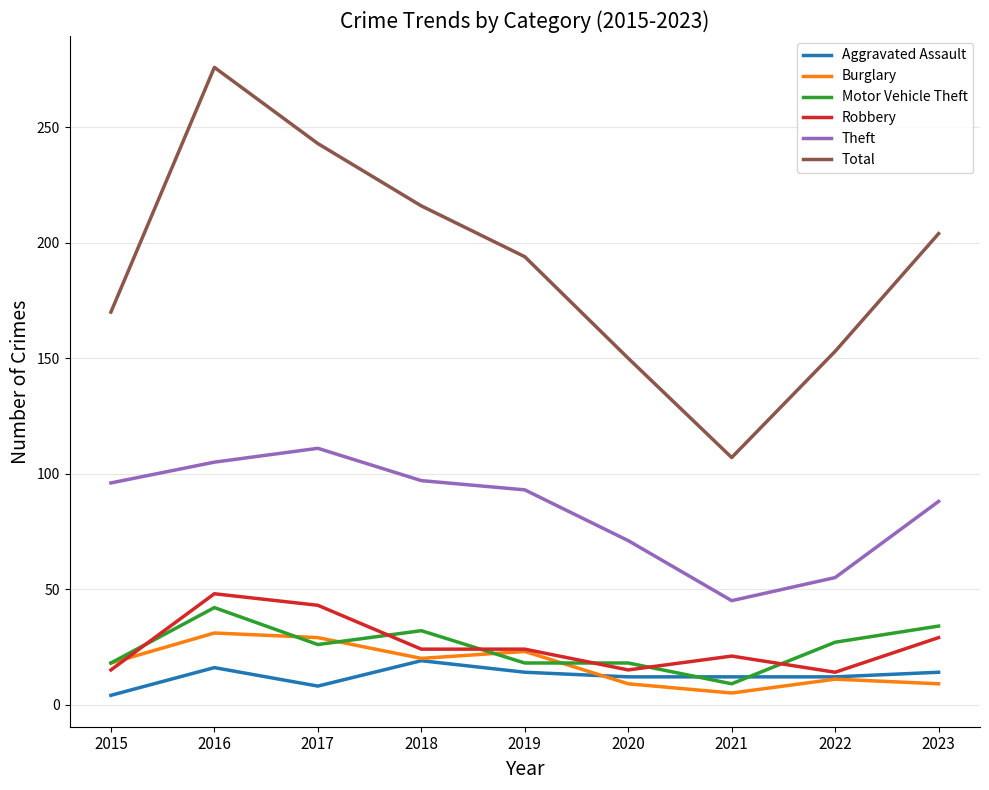

What is the highest value of the Aggravated Assault series?

19